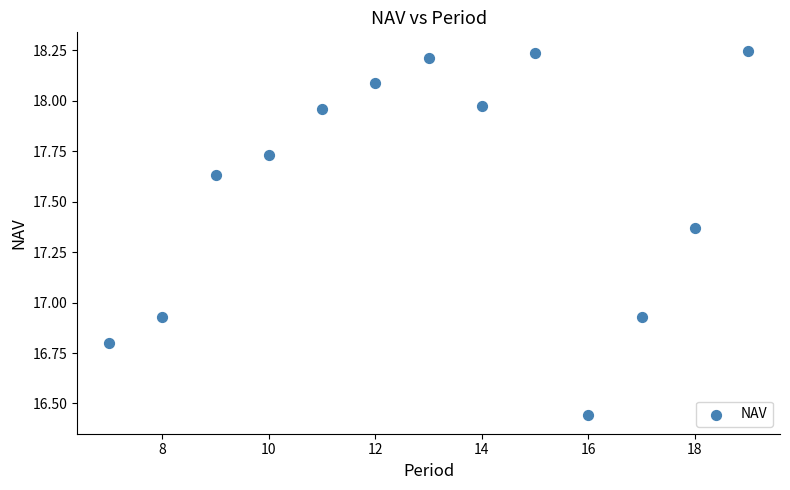

What is the range of Y values (max minus min)?

1.8